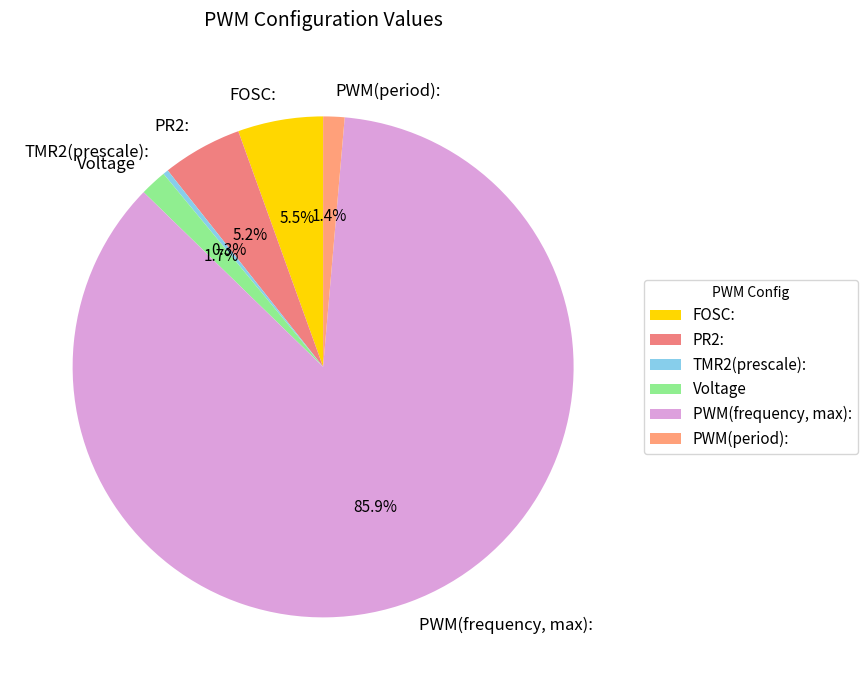

Between Voltage and PWM(frequency, max):, which is larger?

PWM(frequency, max):